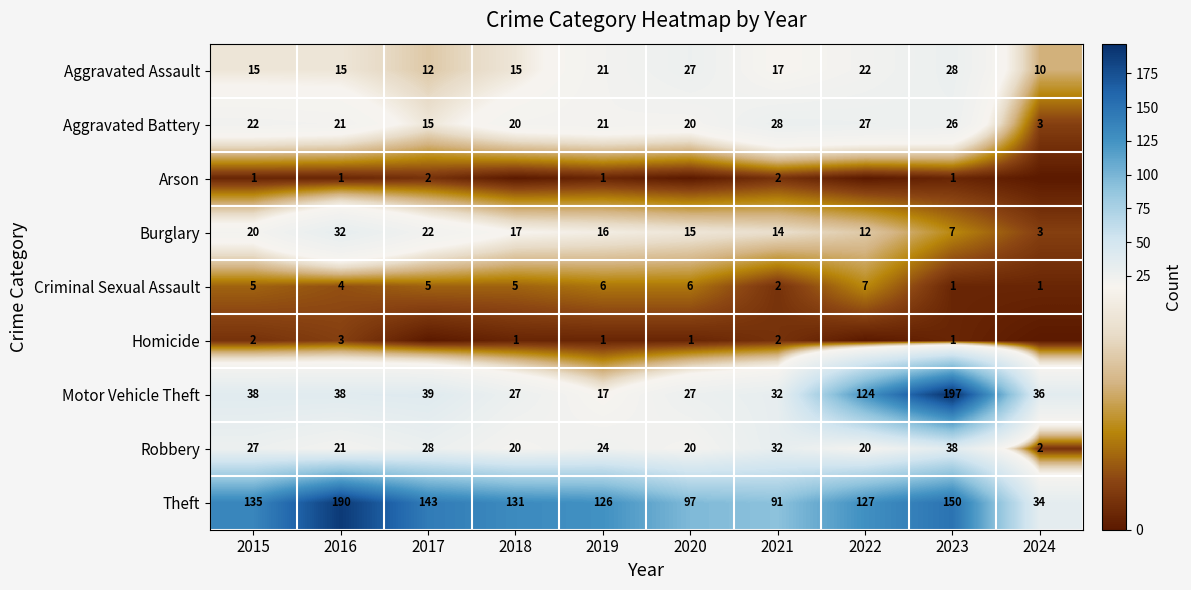

The value of Aggravated Battery at 2022 is 16. True or false?

False